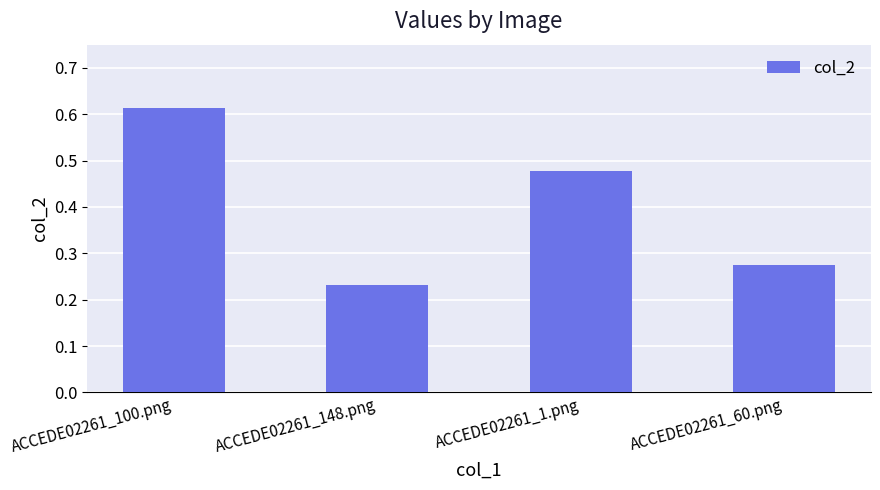

What is the sum of all values?

1.6